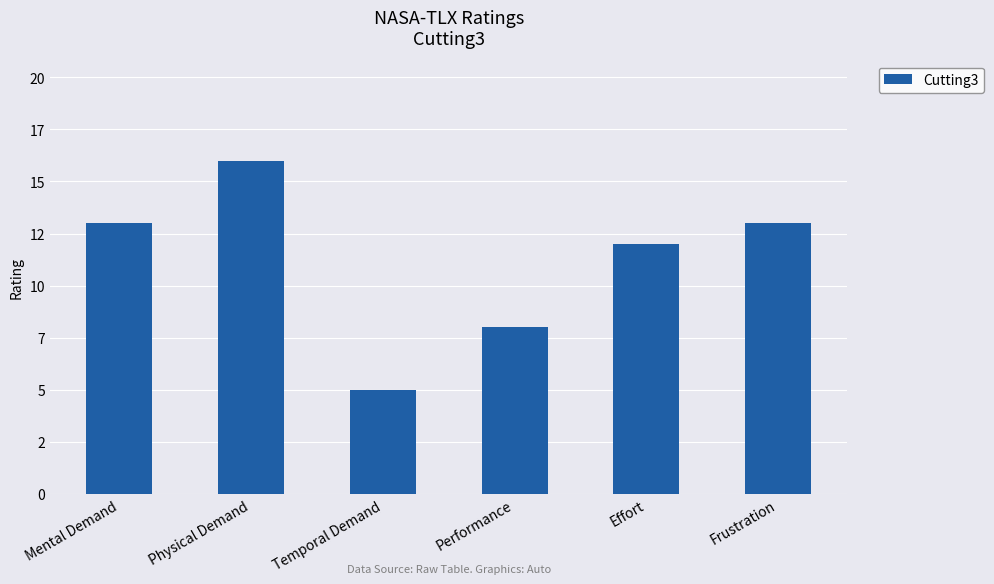

Approximately how many times larger is the value at Effort compared to Frustration?

0.9